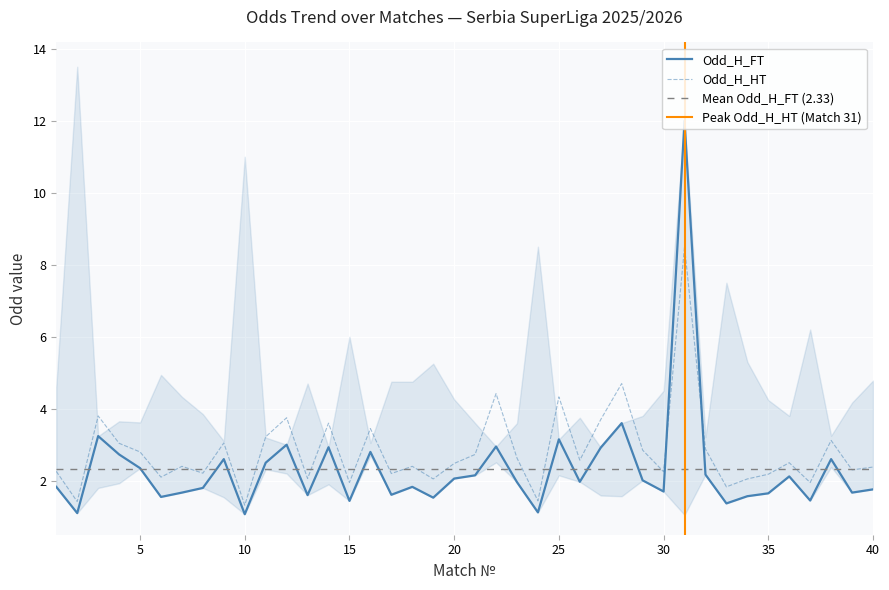

How many series are shown in this chart?

2